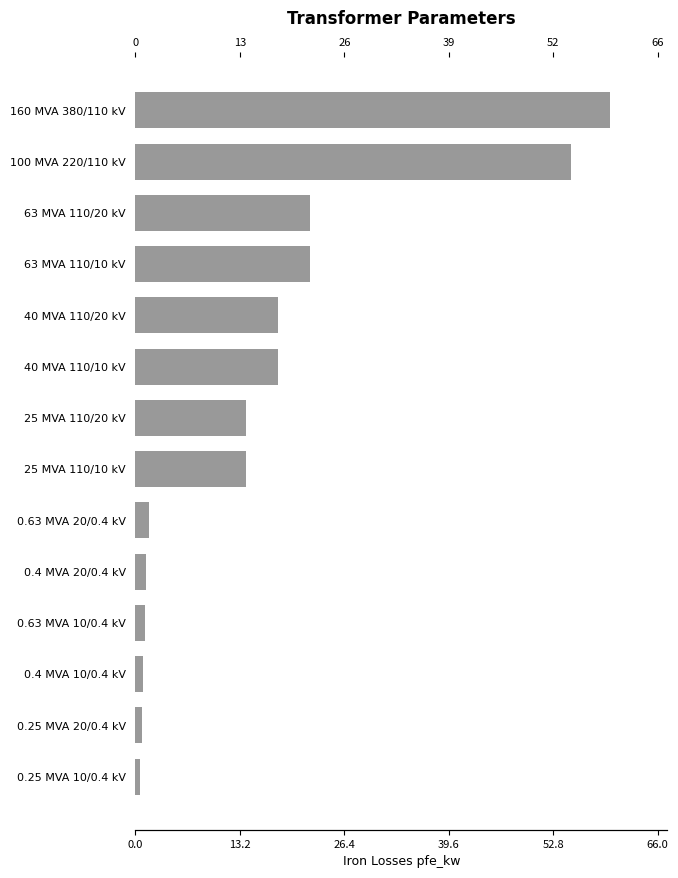

Approximately how many times larger is the value at 0.4 MVA 10/0.4 kV compared to 0.4 MVA 20/0.4 kV?

0.7